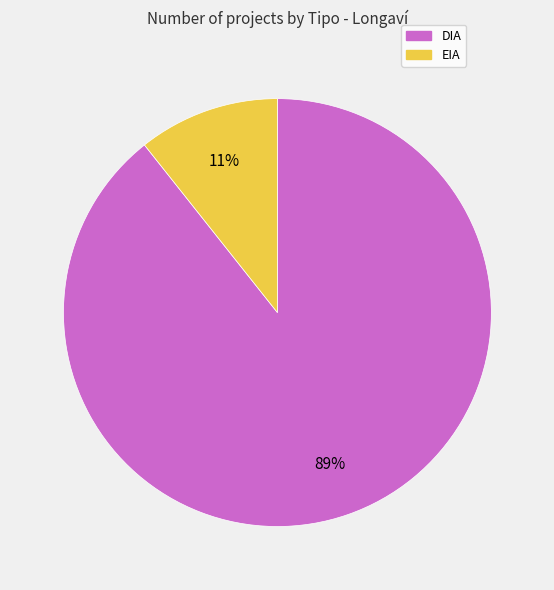

Which category accounts for the majority?

DIA